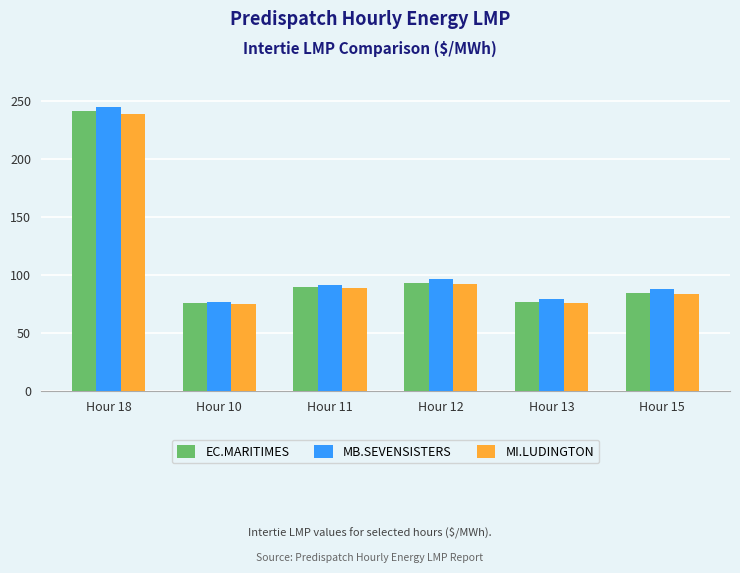

At which category does the chart reach its peak across all series?

Hour 18